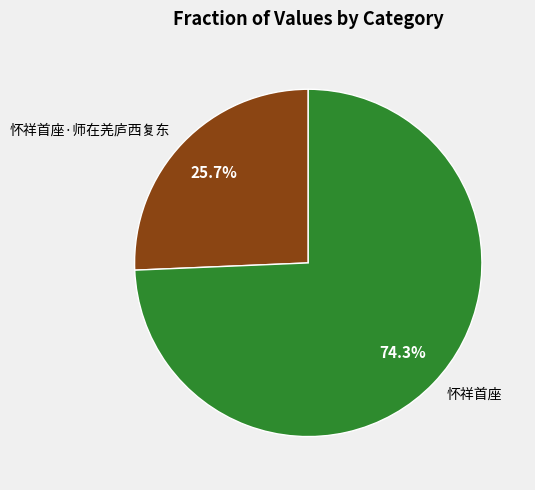

Is there any slice that represents more than half of the pie?

Yes